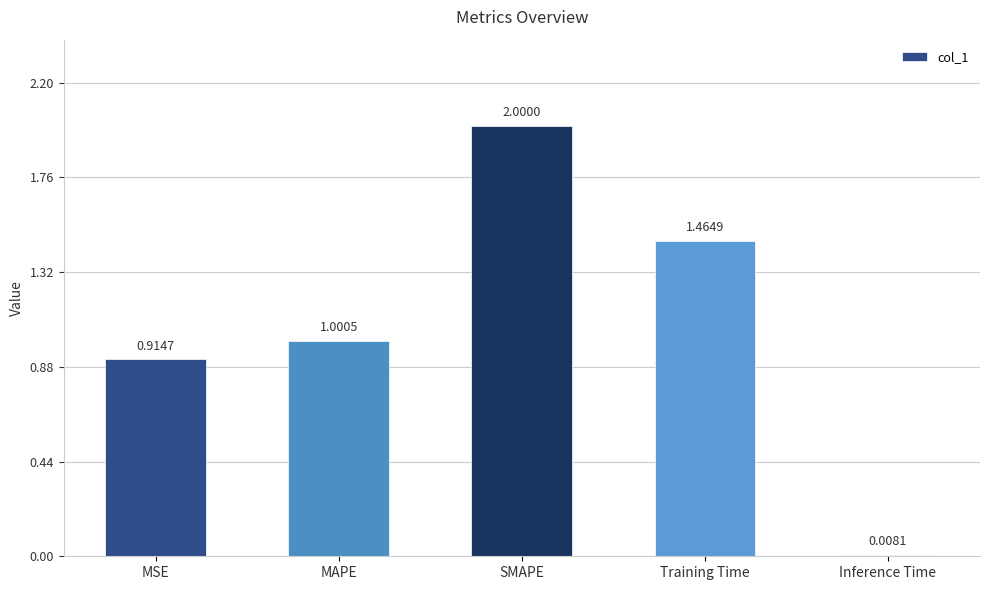

What position from the left is Inference Time?

5